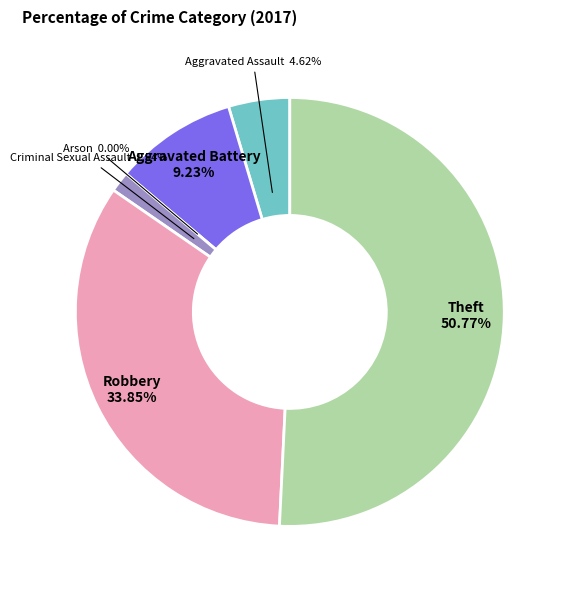

What is the largest slice in the pie chart?

Theft